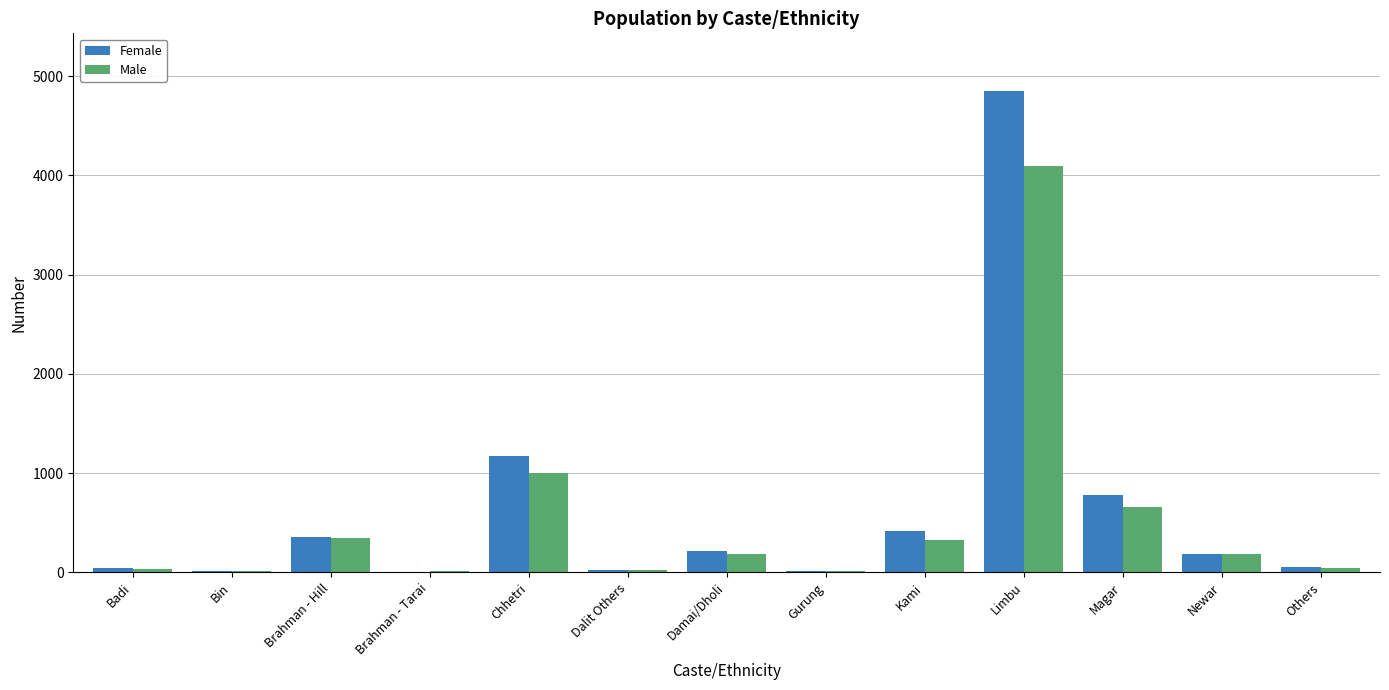

The value of Female at Others is 50. True or false?

True